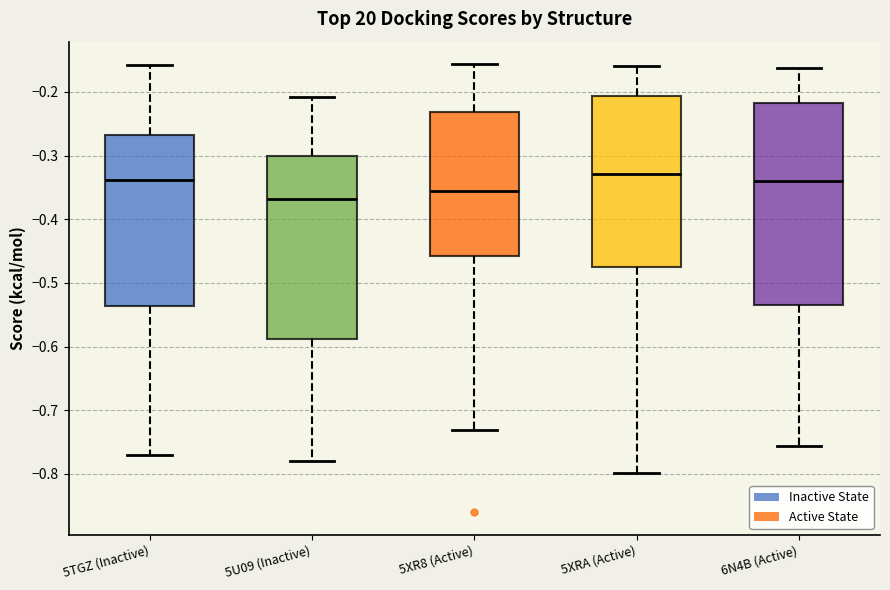

Where is the lower edge of the box for 5XR8 (Active) on the y-axis? The values are not printed on the chart, so give them approximately, as read against the axis.

-0.46